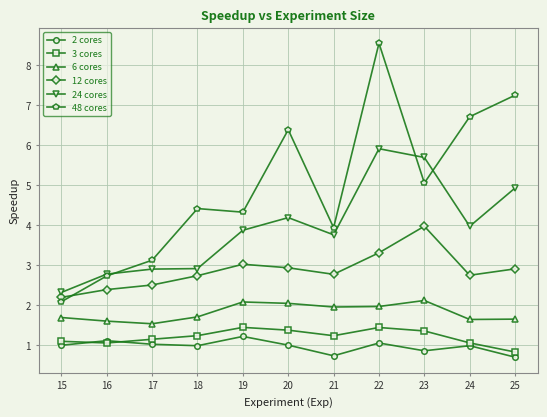

True or false: 2 cores has more than 2 interior local peaks.

True